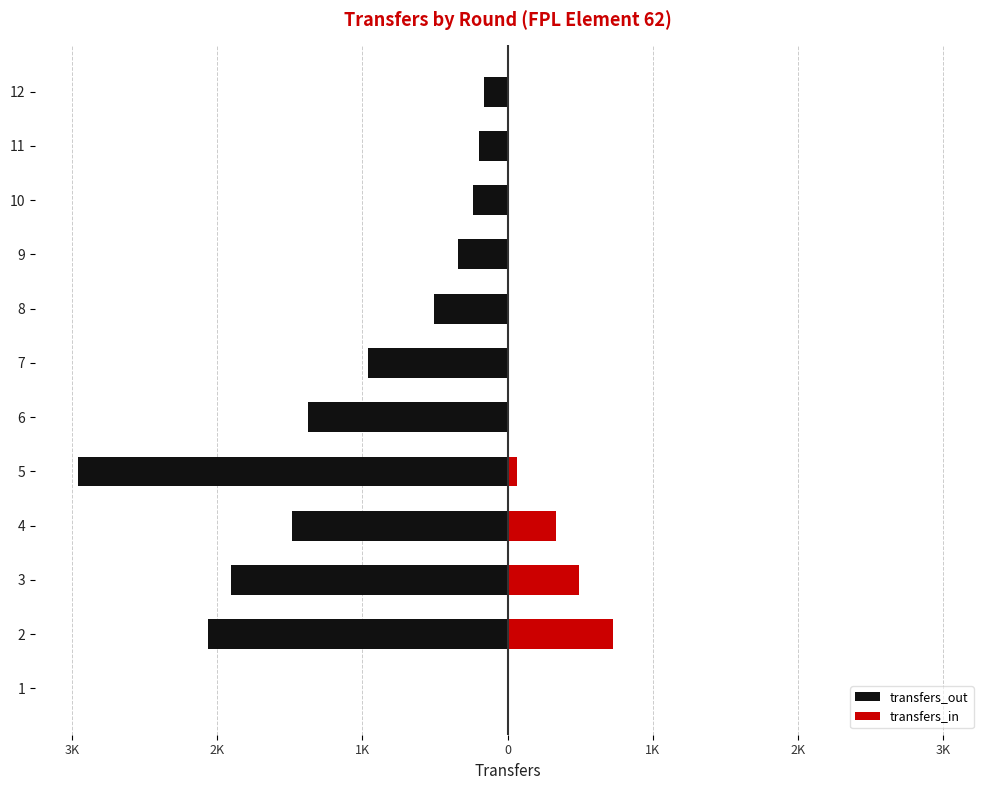

Which has a higher value, 3 or 10?

10